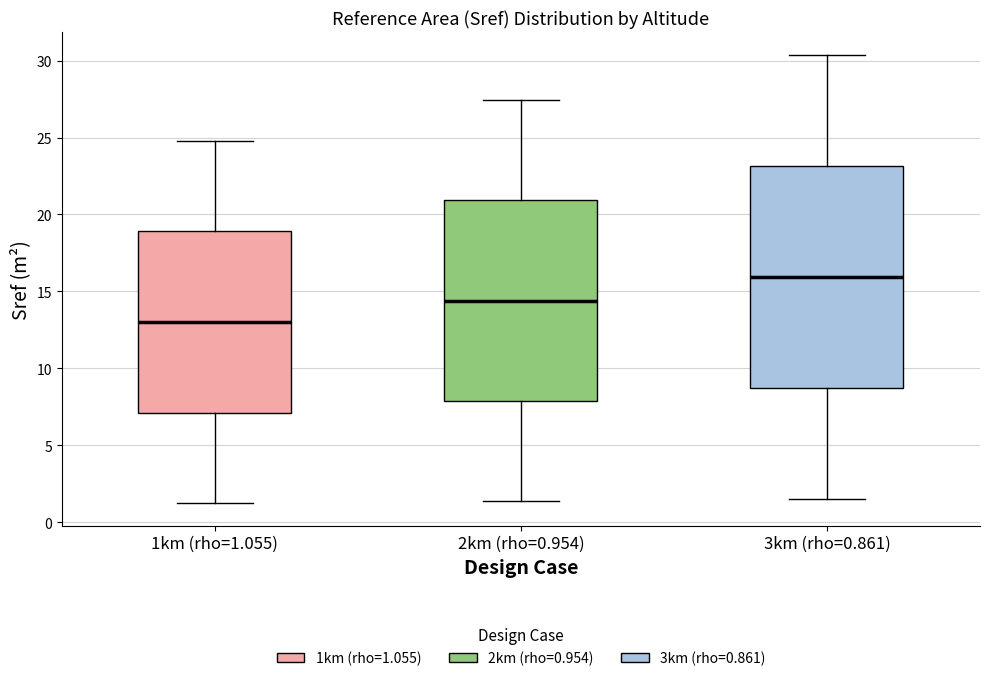

Reading left to right, read every box against the y-axis: the position of its median line, the range the box covers, and the ends of its whiskers. The values are not printed on the chart, so give them approximately, as read against the axis.

1km (rho=1.055): median 13.0, box 7.0 to 19.0, whiskers 1.0 to 25.0
2km (rho=0.954): median 14.5, box 8.0 to 21.0, whiskers 1.5 to 27.5
3km (rho=0.861): median 16.0, box 8.5 to 23.0, whiskers 1.5 to 30.5